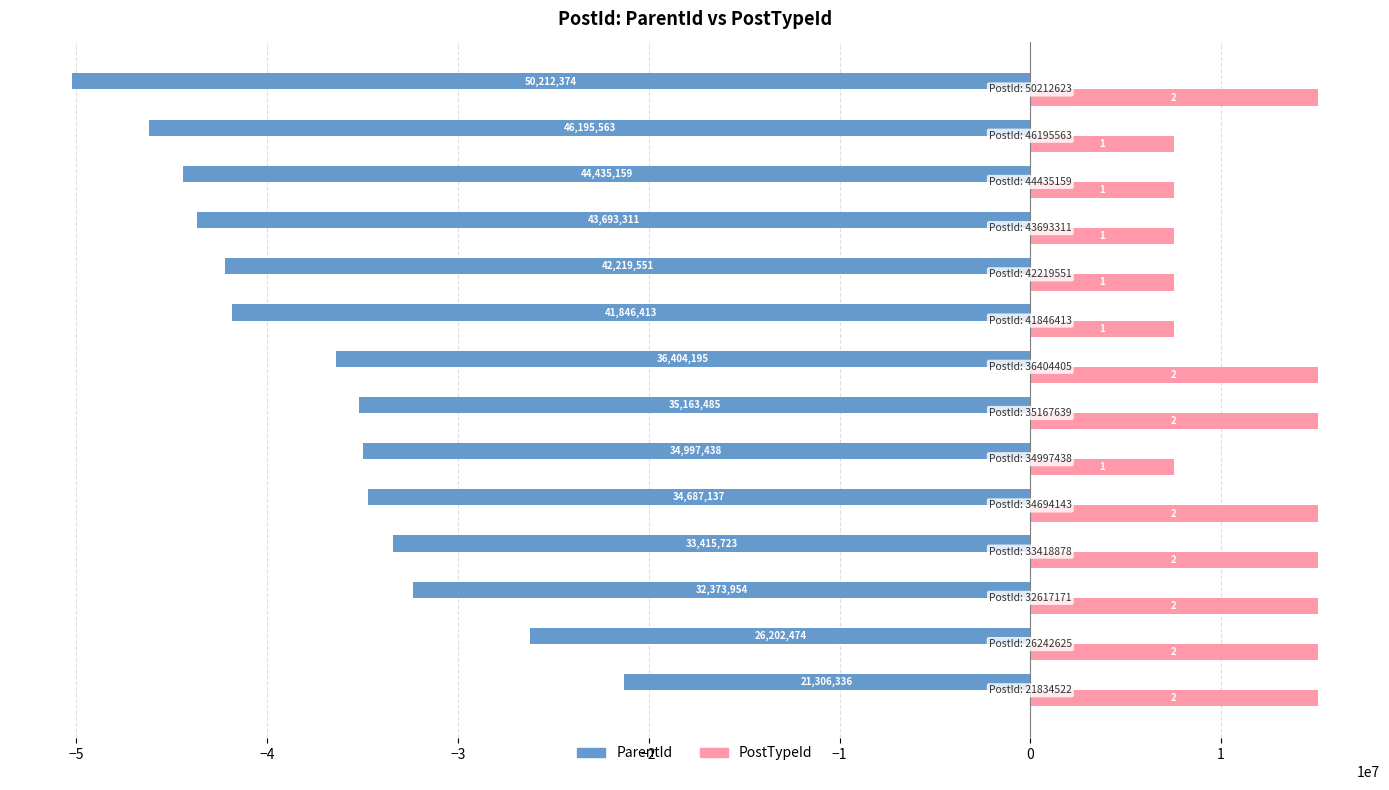

What is the average value of the ParentId series?

-37368079.5